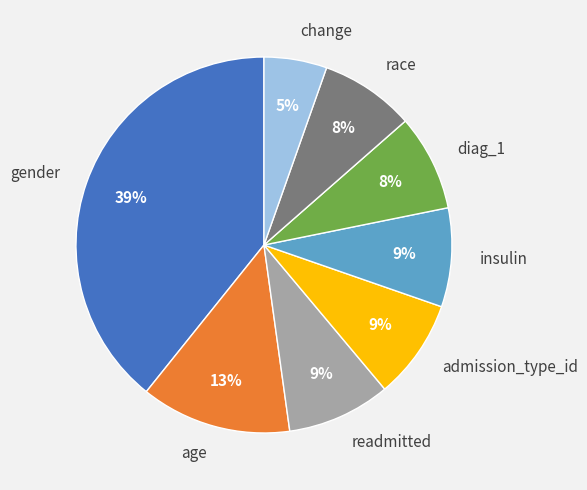

To the nearest percent, what percentage of the pie is diag_1?

8%